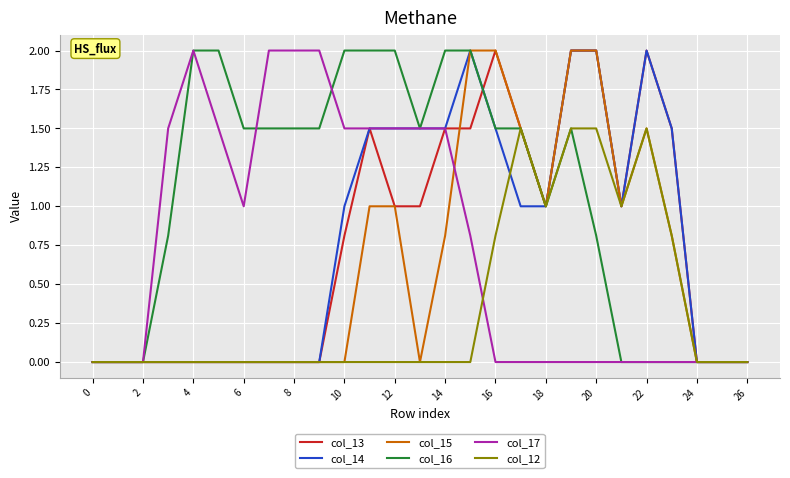

Which series has the largest total across all categories?

col_16